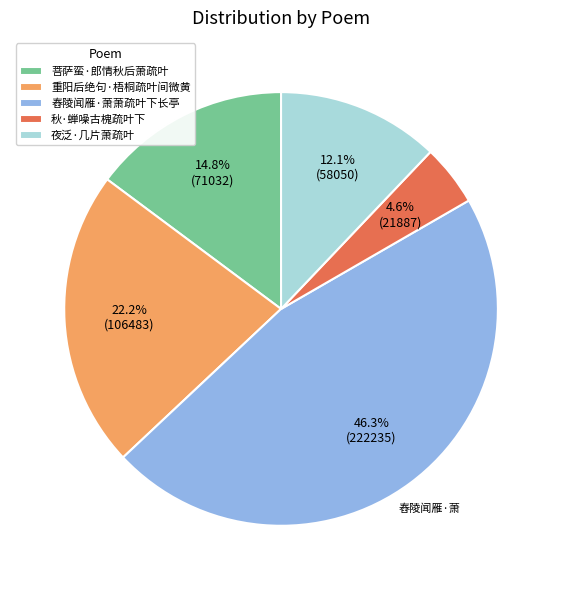

Does 舂陵闻雁·萧萧疏叶下长亭 represent more than half of the total?

No